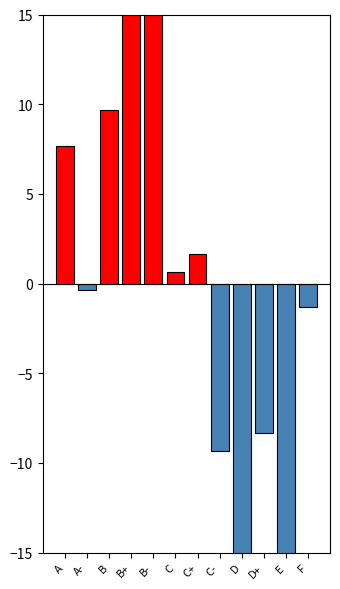

The chart shows a value of 11 at C+. True or false?

False